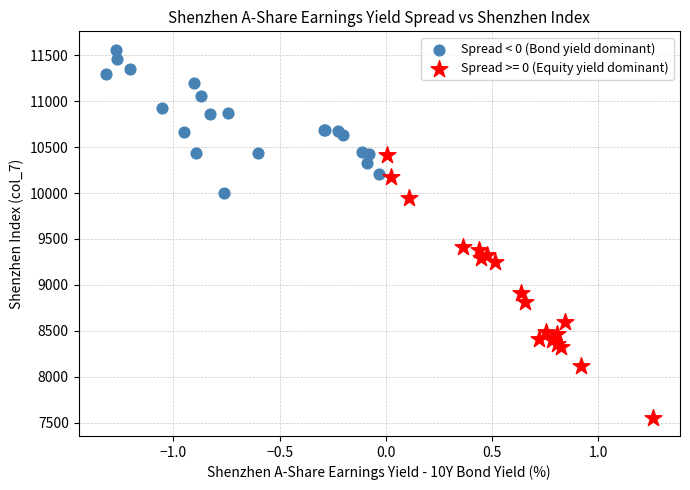

Which series contains the lowest Y value?

Spread >= 0 (Equity yield dominant)